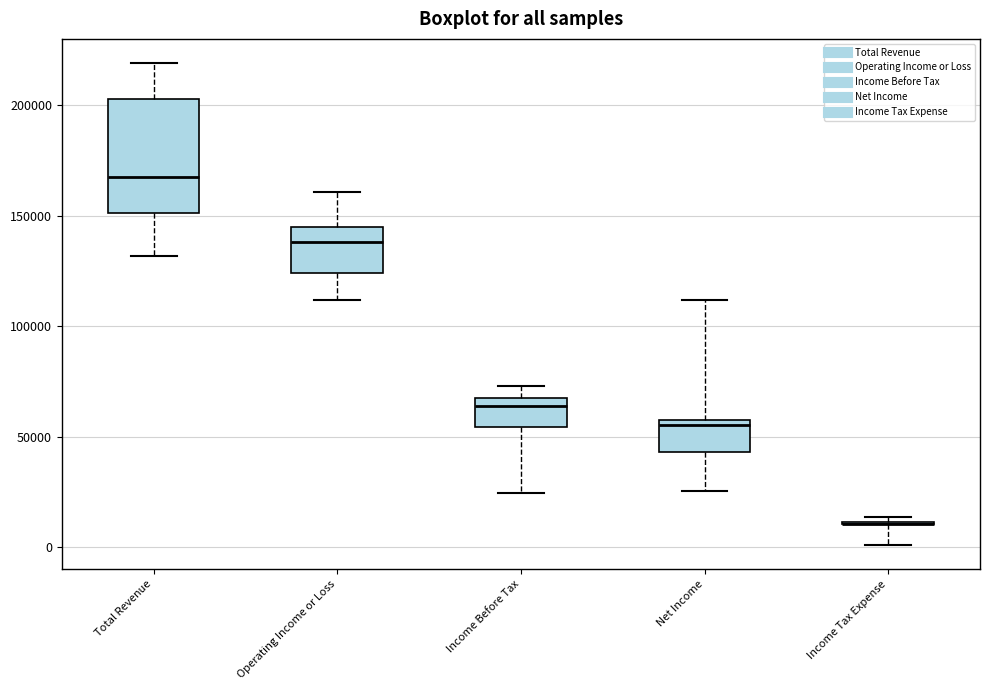

Where is the upper edge of the box for Total Revenue on the y-axis? The values are not printed on the chart, so give them approximately, as read against the axis.

205000